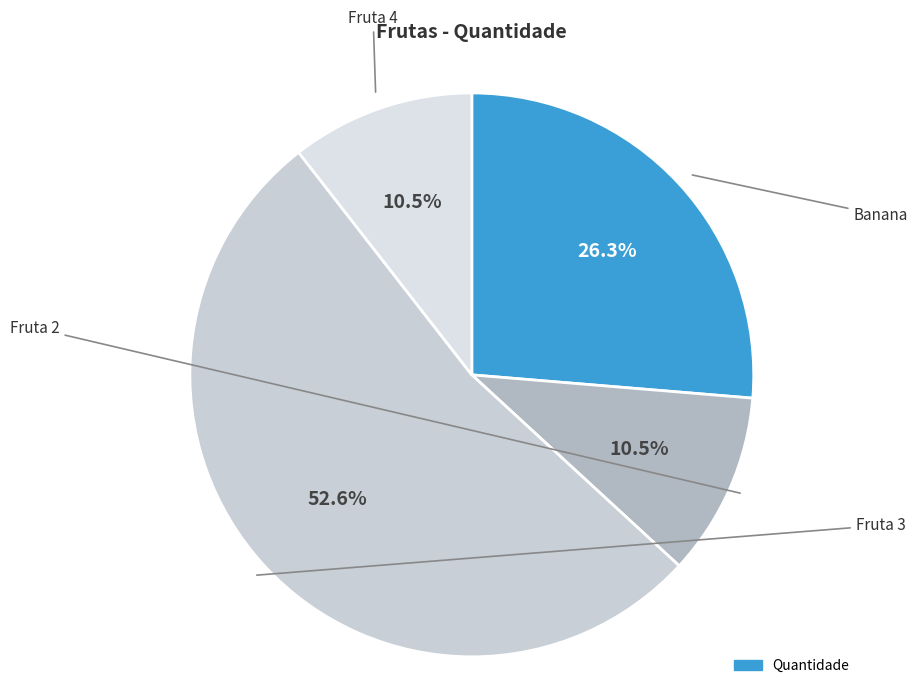

Is there a majority slice in this chart?

Yes